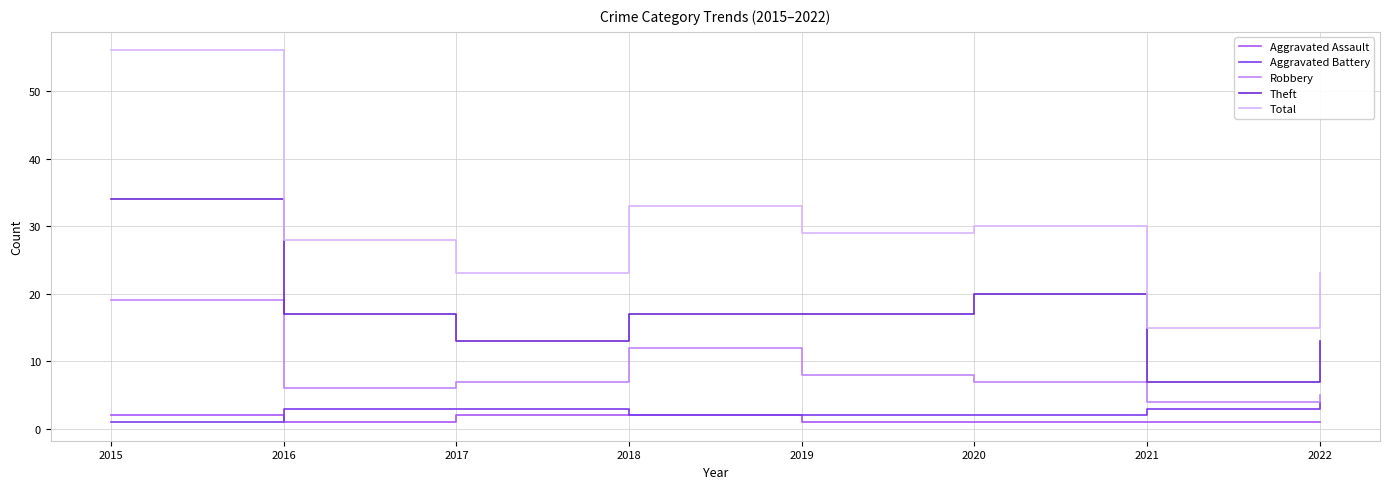

The value of Total at 2015 is 100. True or false?

False